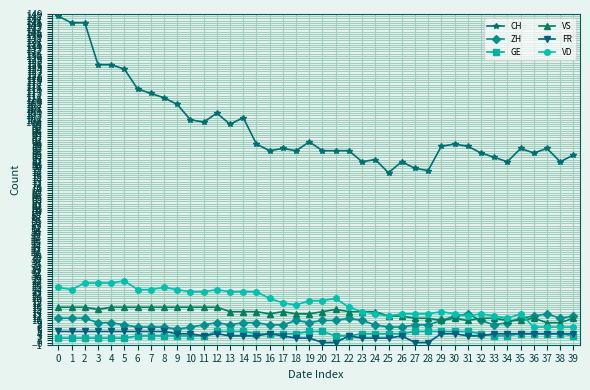

At how many categories does at least one series exceed 12?

40